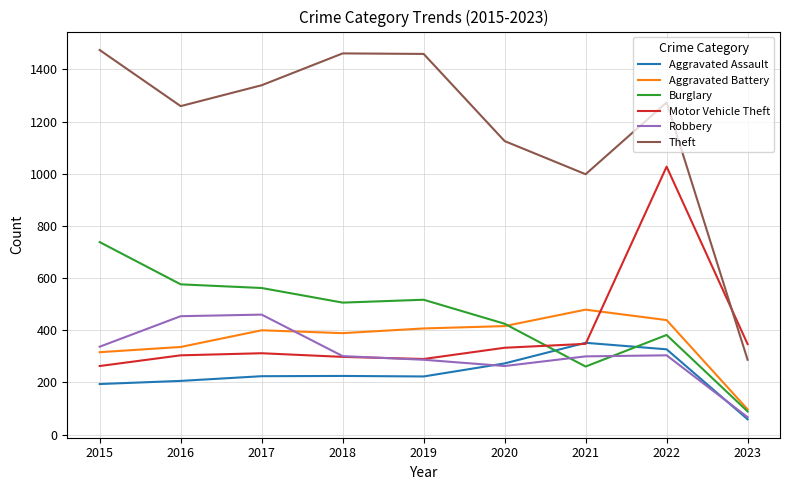

The Aggravated Assault series shows 206 at 2016. True or false?

True